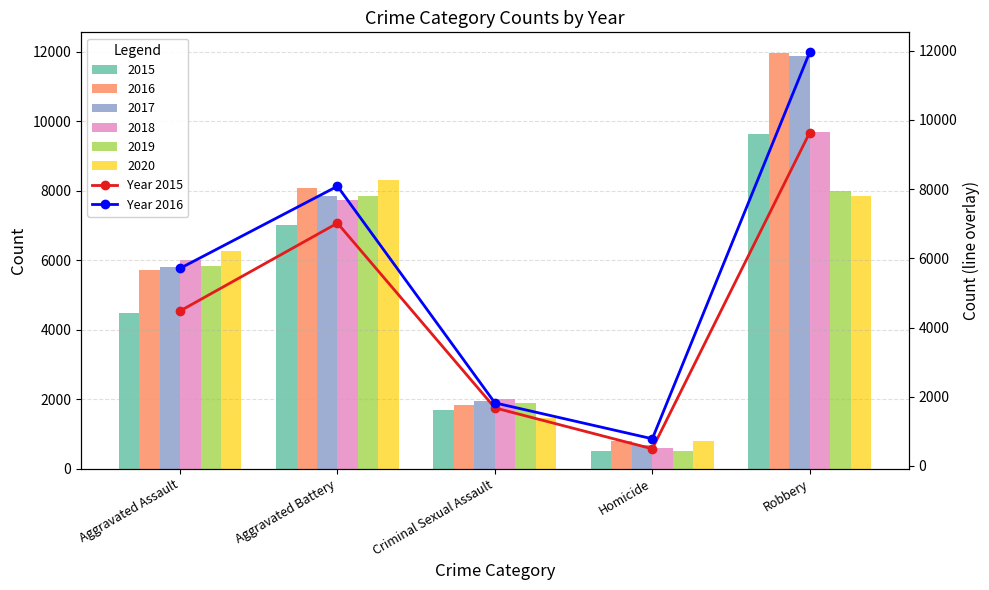

What position from the right is Aggravated Battery?

4